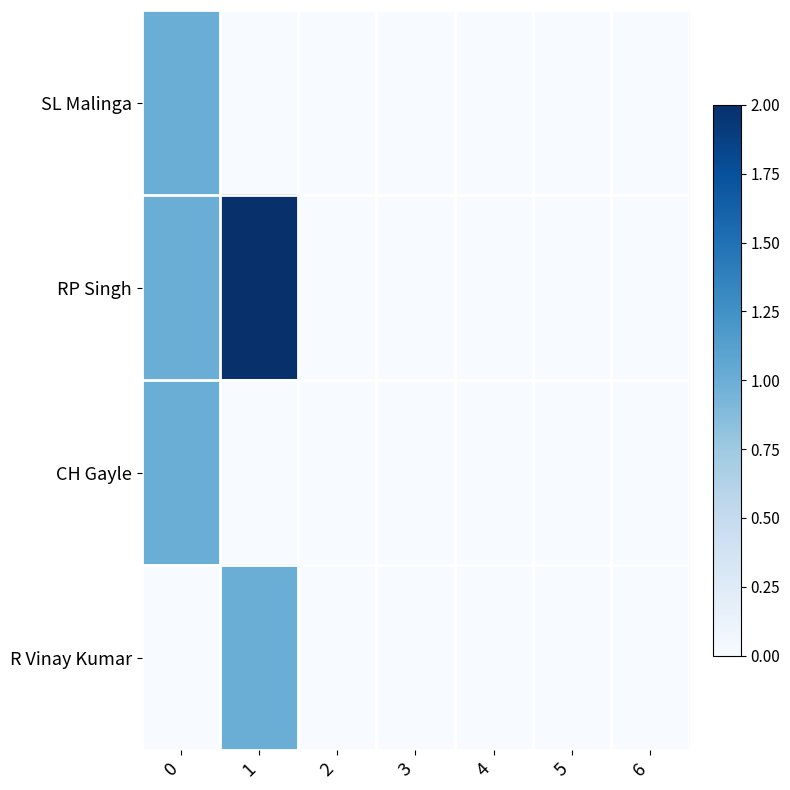

Reading right to left, list all the values displayed in this chart.

SL Malinga: 6=0	5=0	4=0	3=0	2=0	1=0	0=1
RP Singh: 6=0	5=0	4=0	3=0	2=0	1=2	0=1
CH Gayle: 6=0	5=0	4=0	3=0	2=0	1=0	0=1
R Vinay Kumar: 6=0	5=0	4=0	3=0	2=0	1=1	0=0